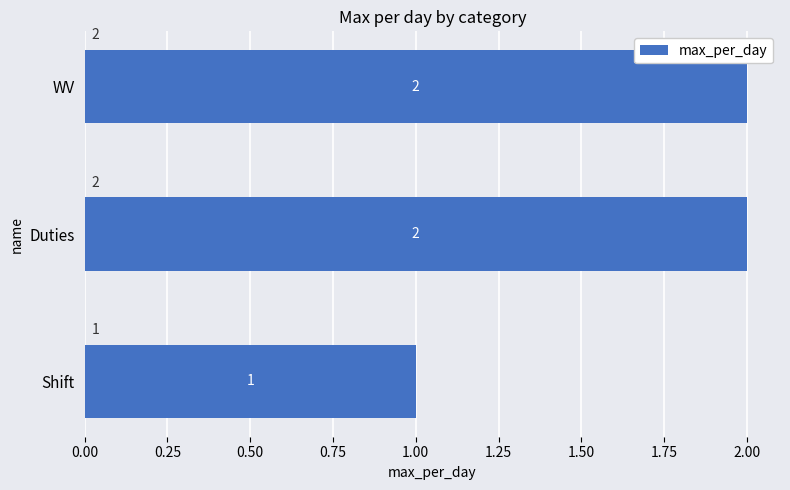

What is the sum of all values?

5